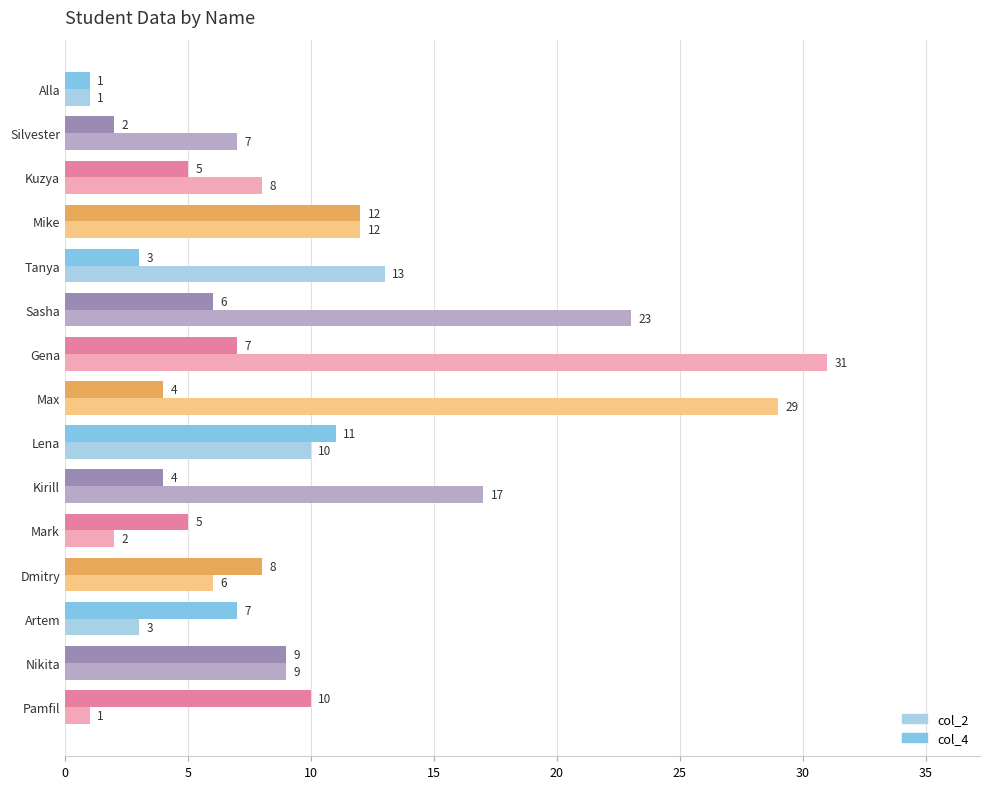

Which series has the largest total across all categories?

col_2